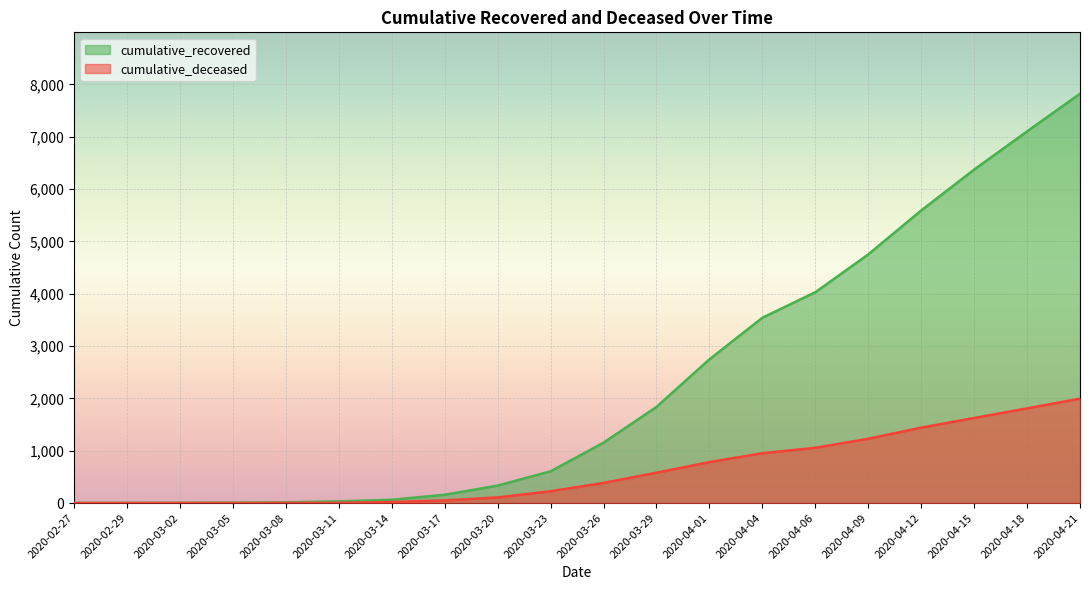

Is the value of cumulative_deceased at 2020-03-29 greater than the value of cumulative_recovered at 2020-03-23?

No